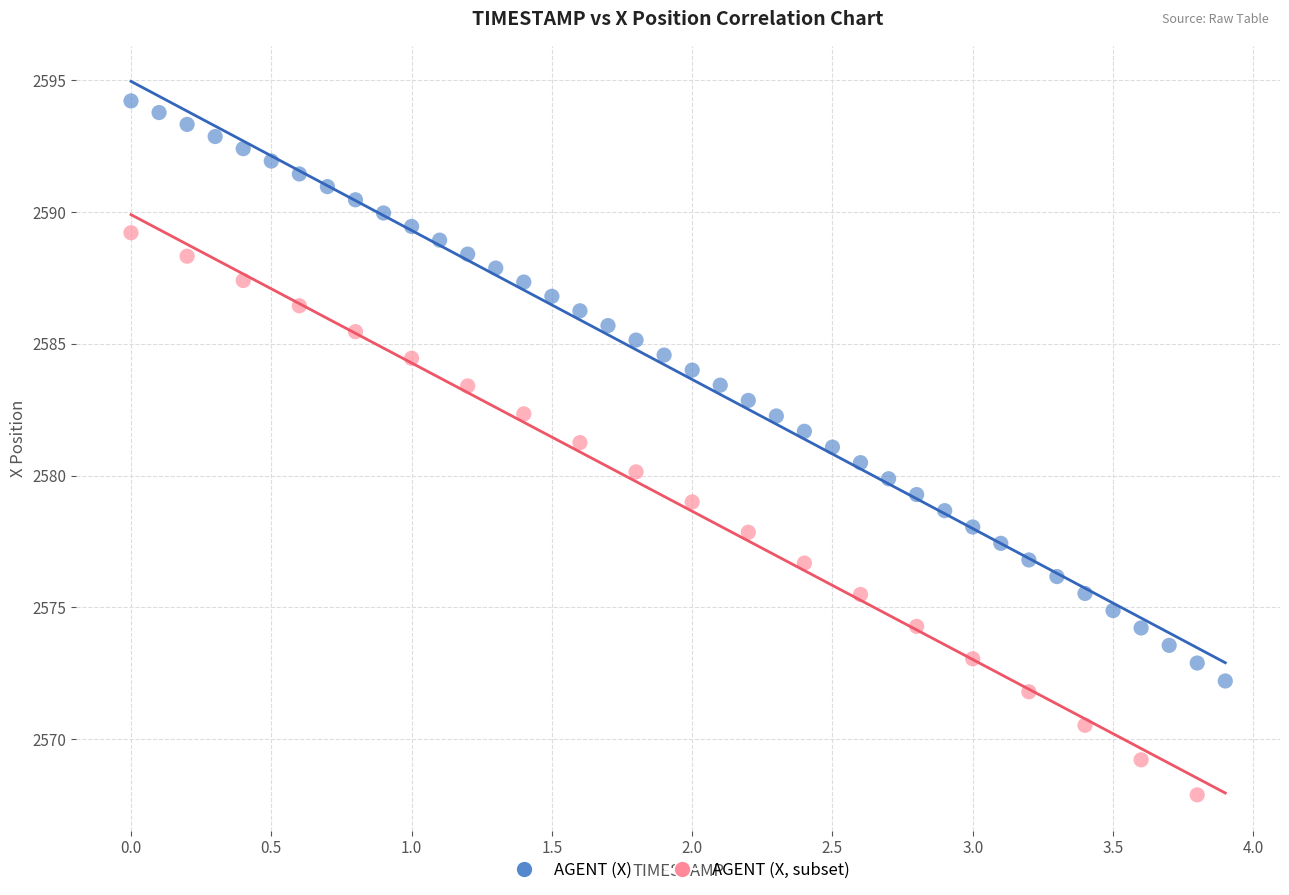

Which series contains the lowest Y value?

AGENT (X, subset)